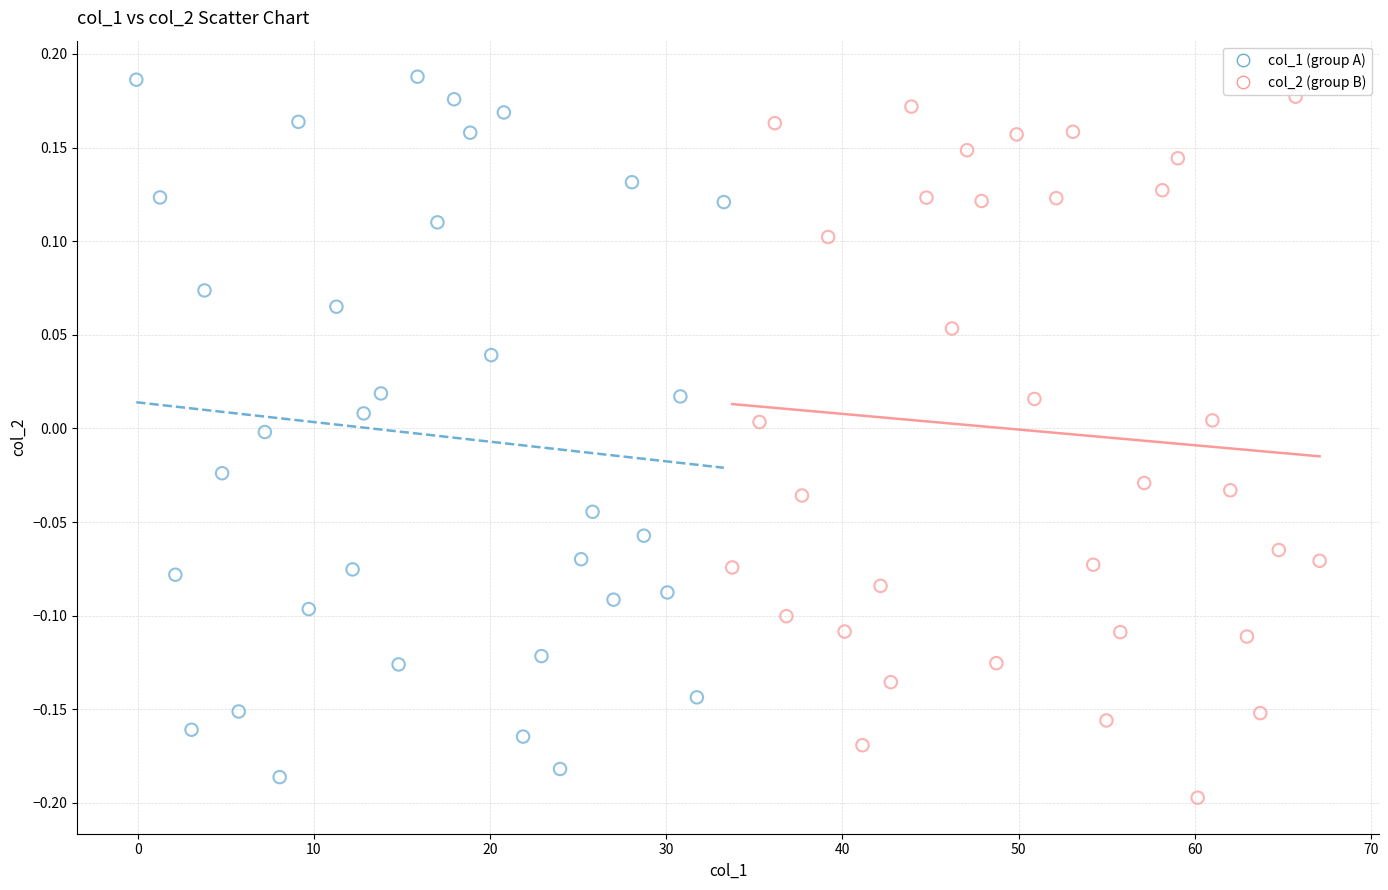

What are all the series names shown in the legend?

col_1 (group A), col_2 (group B)